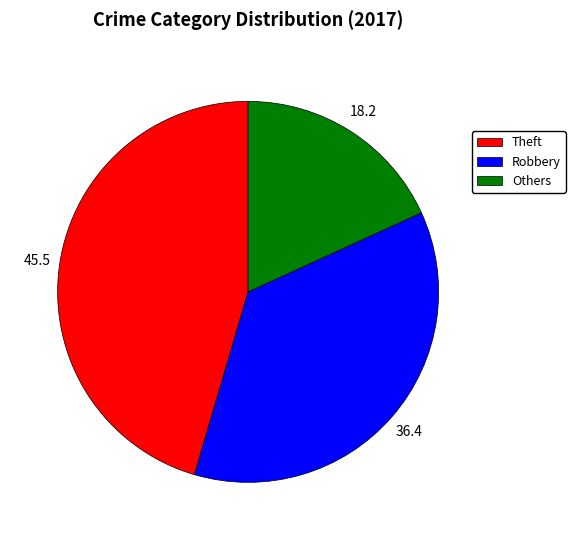

Between Robbery and Theft, which is larger?

Theft